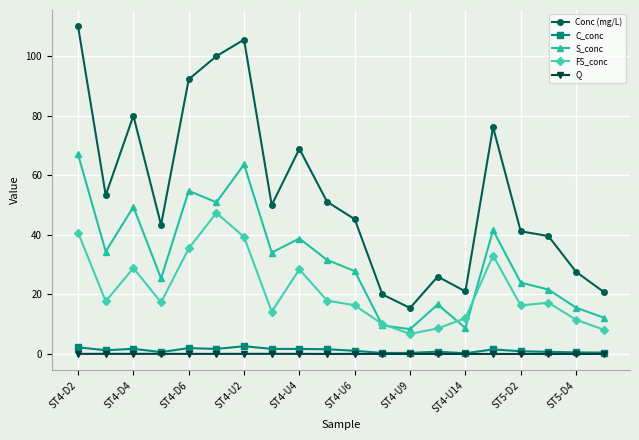

Which series has the largest total across all categories?

Conc (mg/L)